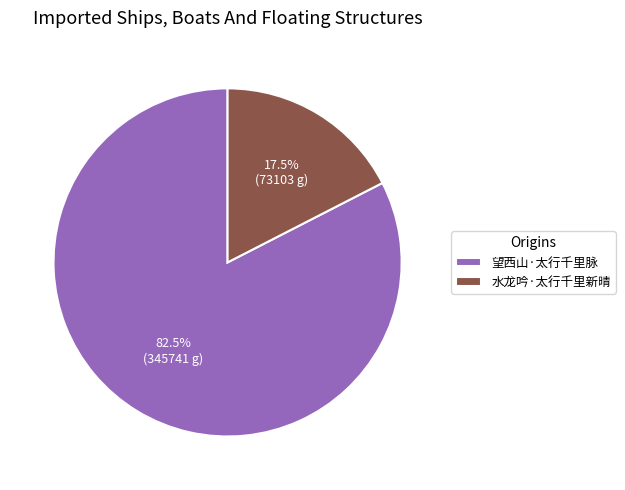

Rank the categories by value from lowest to highest.

水龙吟·太行千里新晴, 望西山·太行千里脉